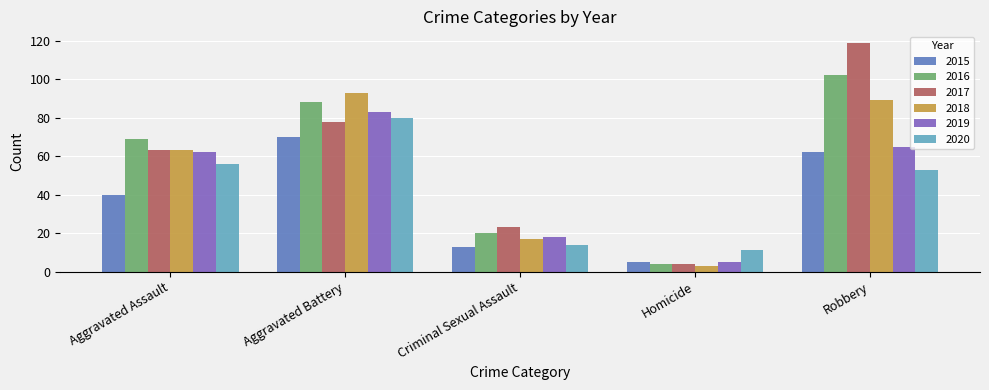

How many data points does each series have?

5